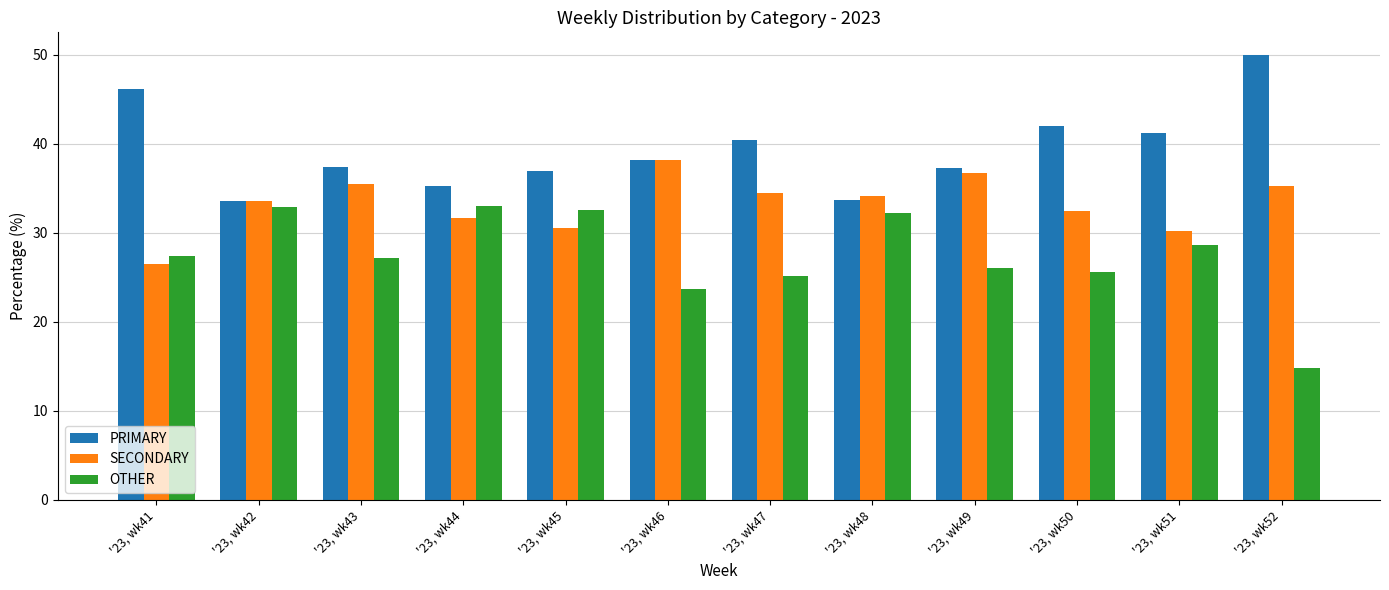

What is the difference between the PRIMARY values at '23, wk41 and '23, wk49?

8.8